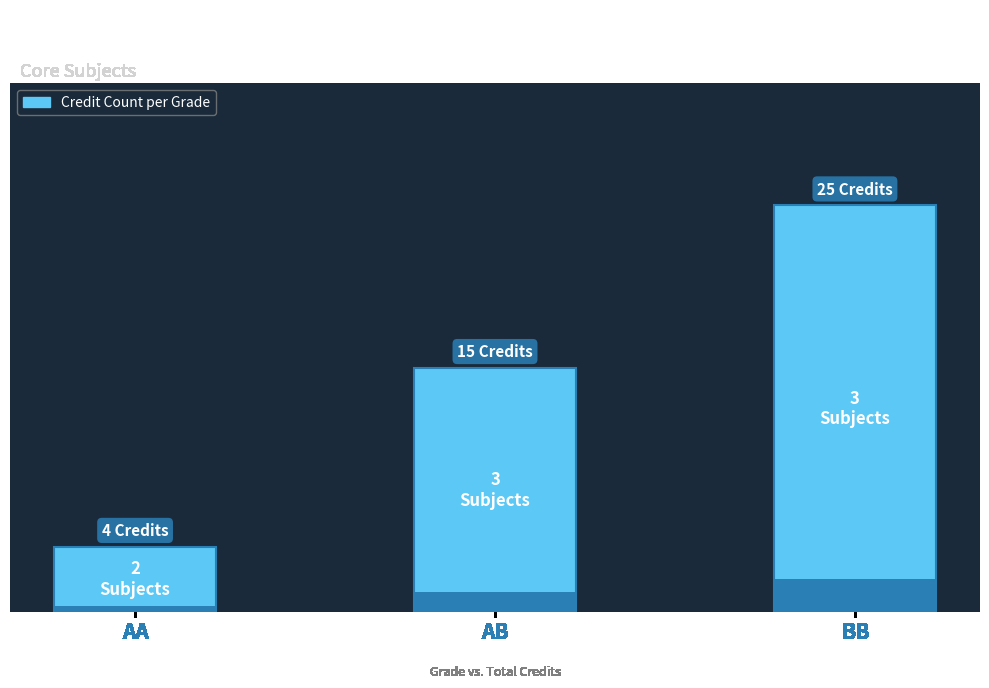

Which label corresponds to the smallest value in the chart?

AA